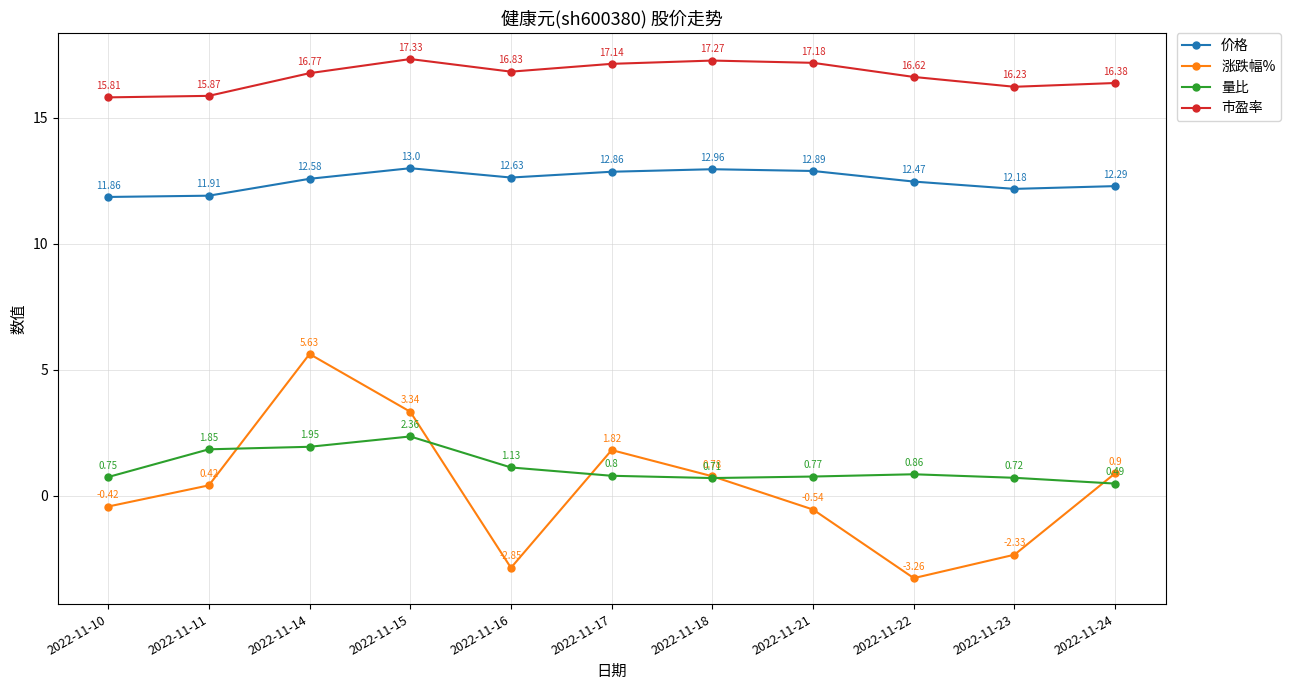

At which category is the sum across all series the highest?

2022-11-14